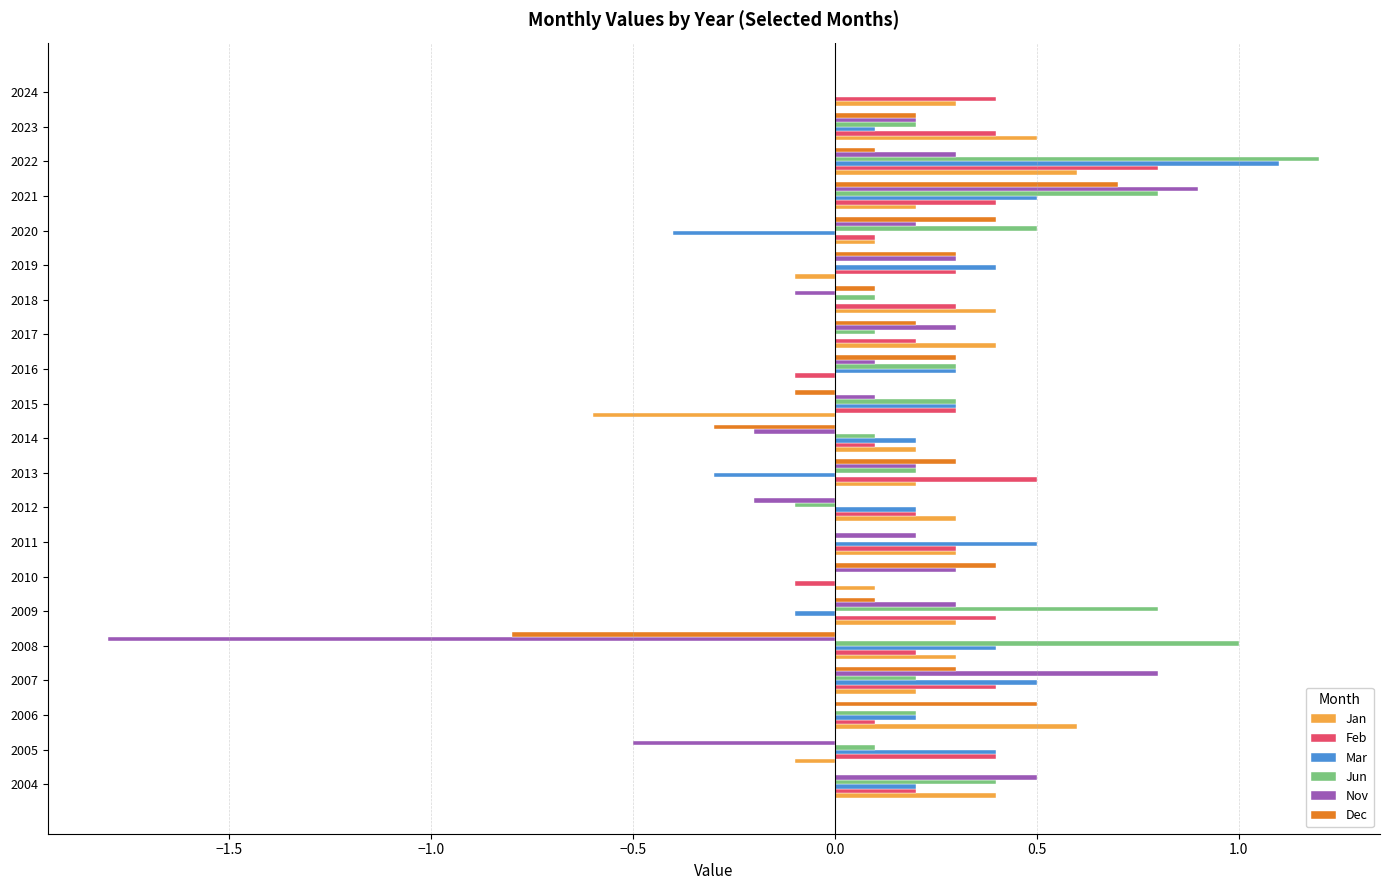

What is the highest value of the Nov series?

0.9